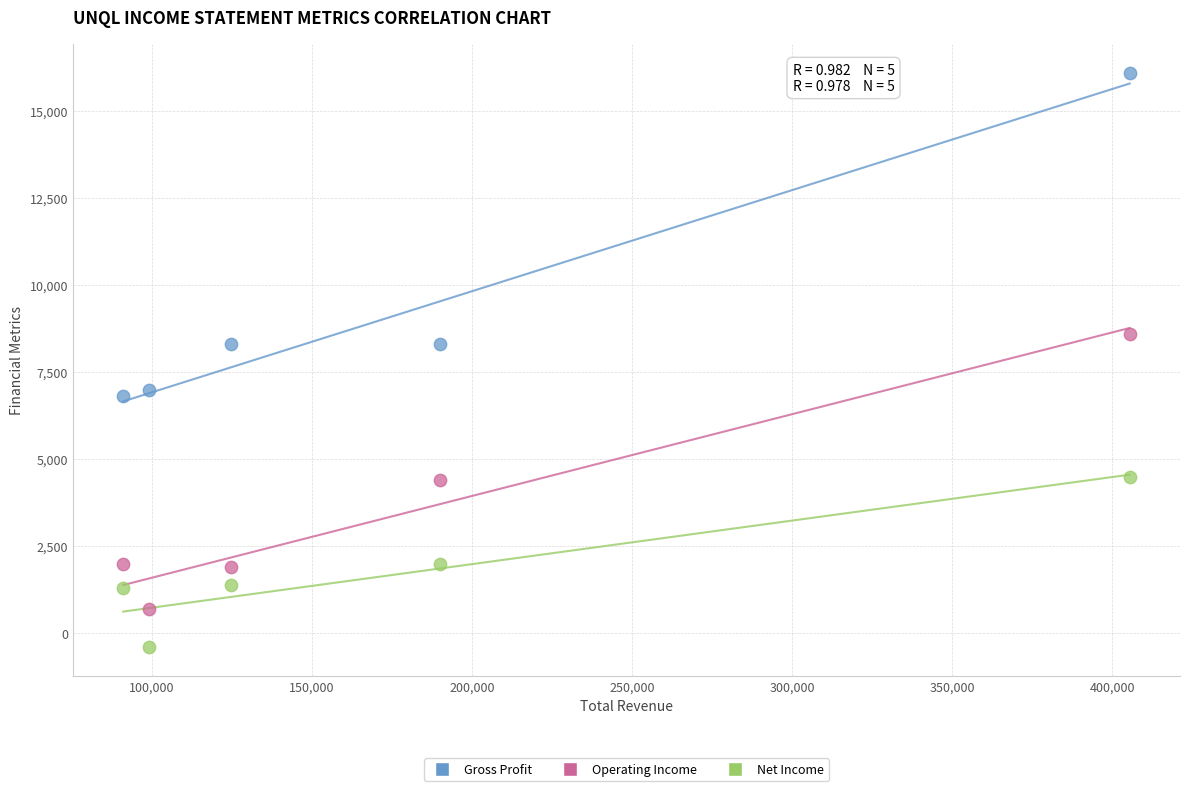

What are all the series names shown in the legend?

Gross Profit, Operating Income, Net Income